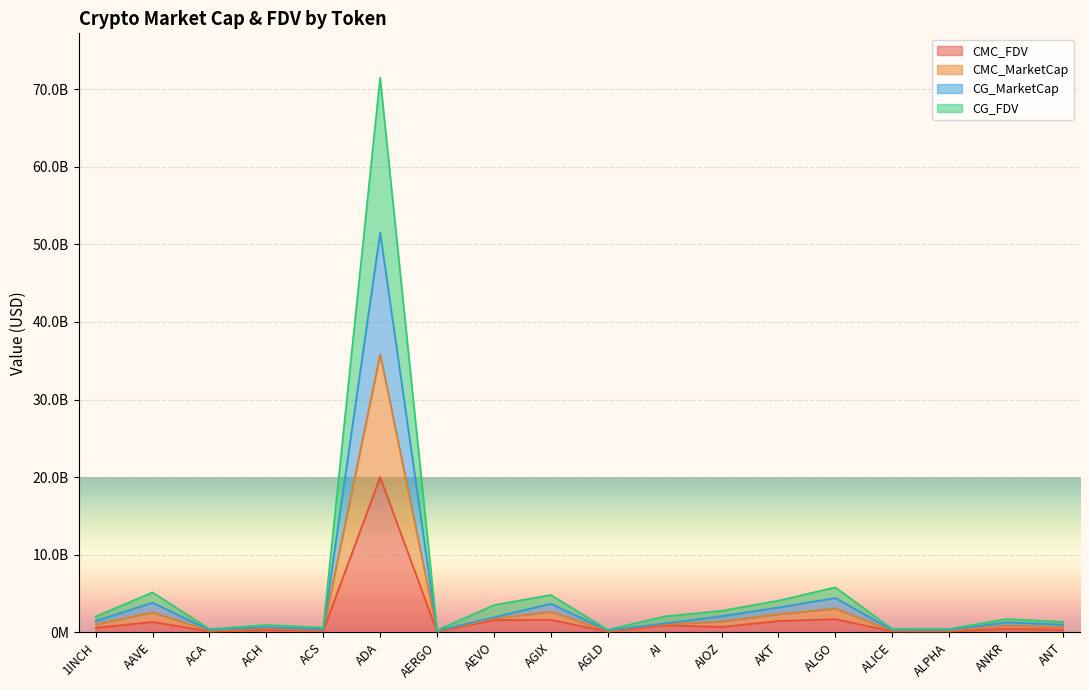

What position from the left is ACH?

4